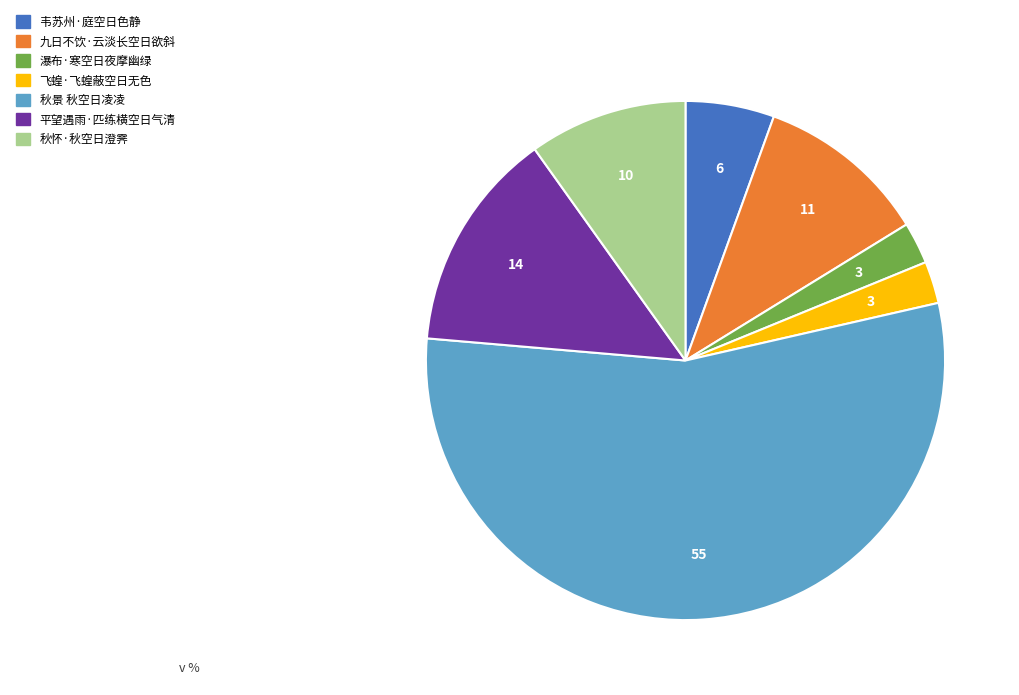

Count the number of slices in the pie.

7